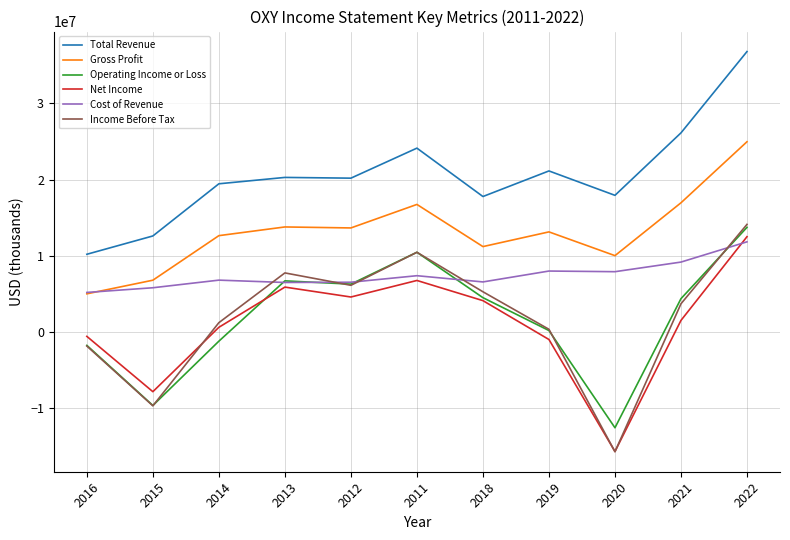

How many lines are shown in the chart?

6